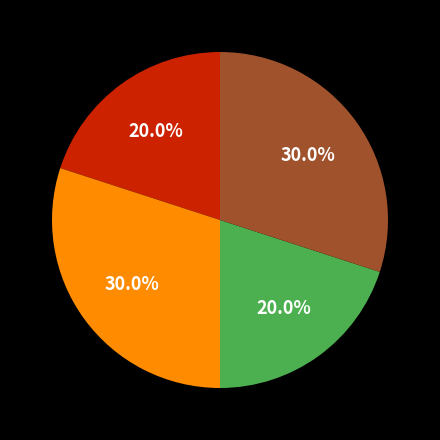

Is there any slice that represents more than half of the pie?

No